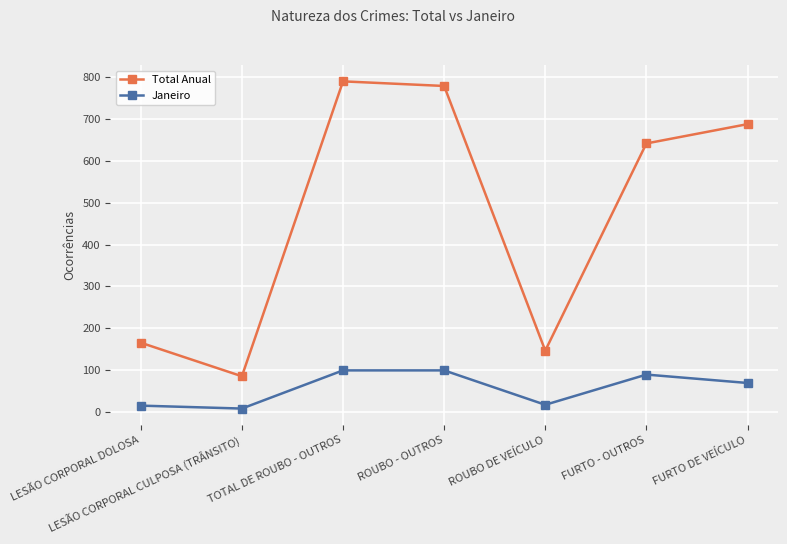

What is the value of the Janeiro point at the 6th from the left?

90